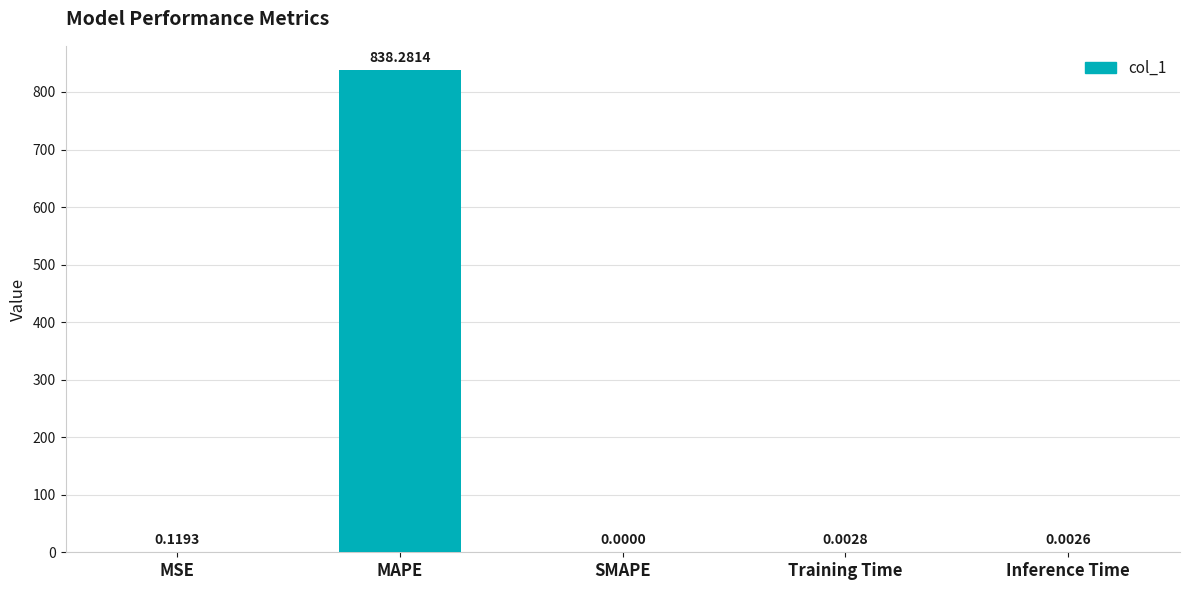

Which category has the highest value across all series?

MAPE